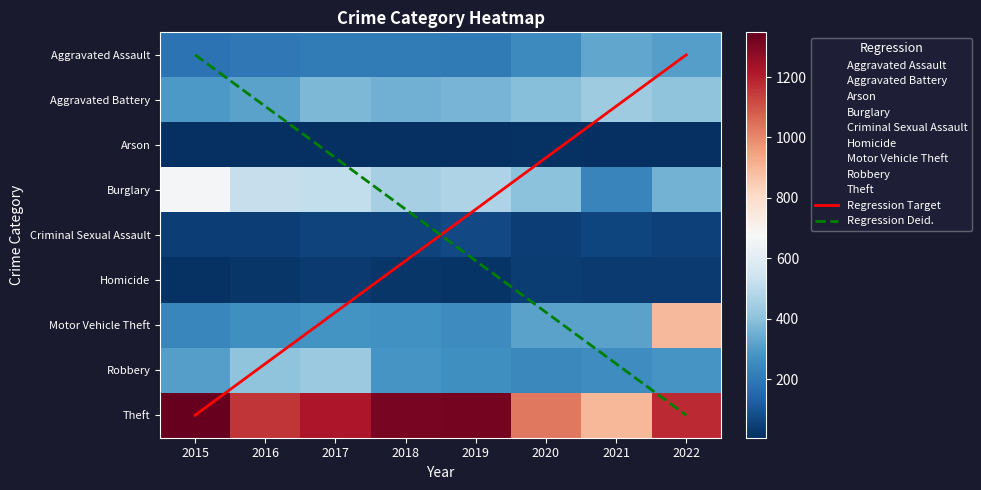

Is it true that Motor Vehicle Theft equals 421 at 2019?

False